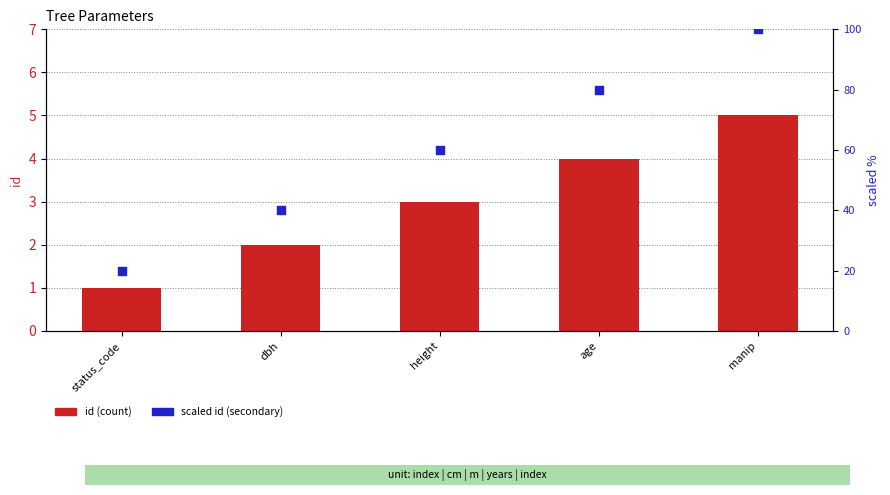

At how many categories does at least one series exceed 93?

1